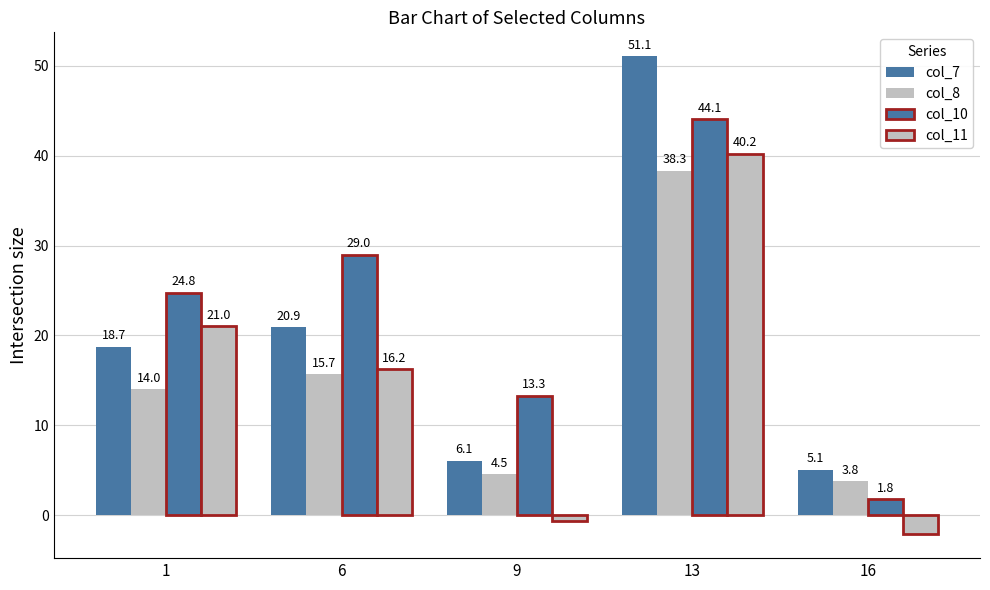

At which category is the sum across all series the highest?

13